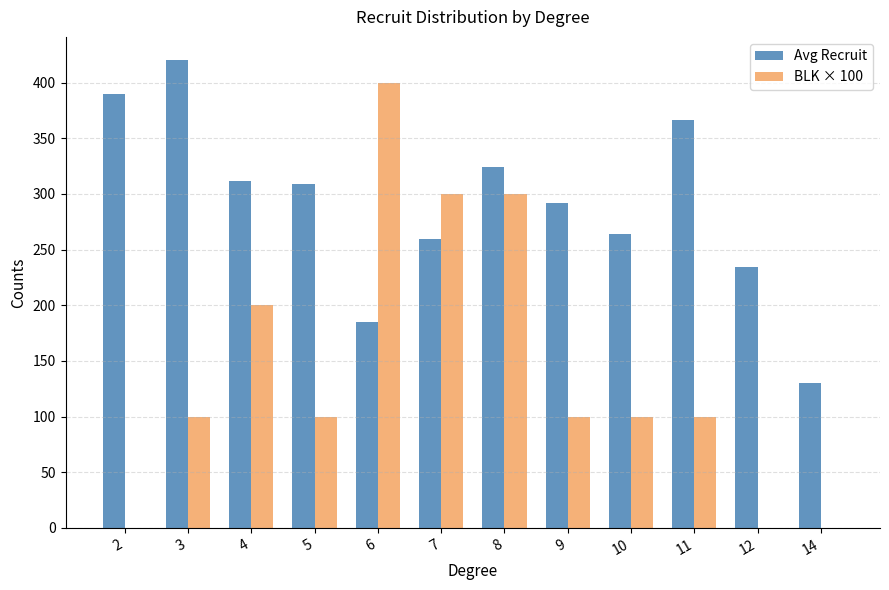

What is the sum of all Avg Recruit values?

3484.3